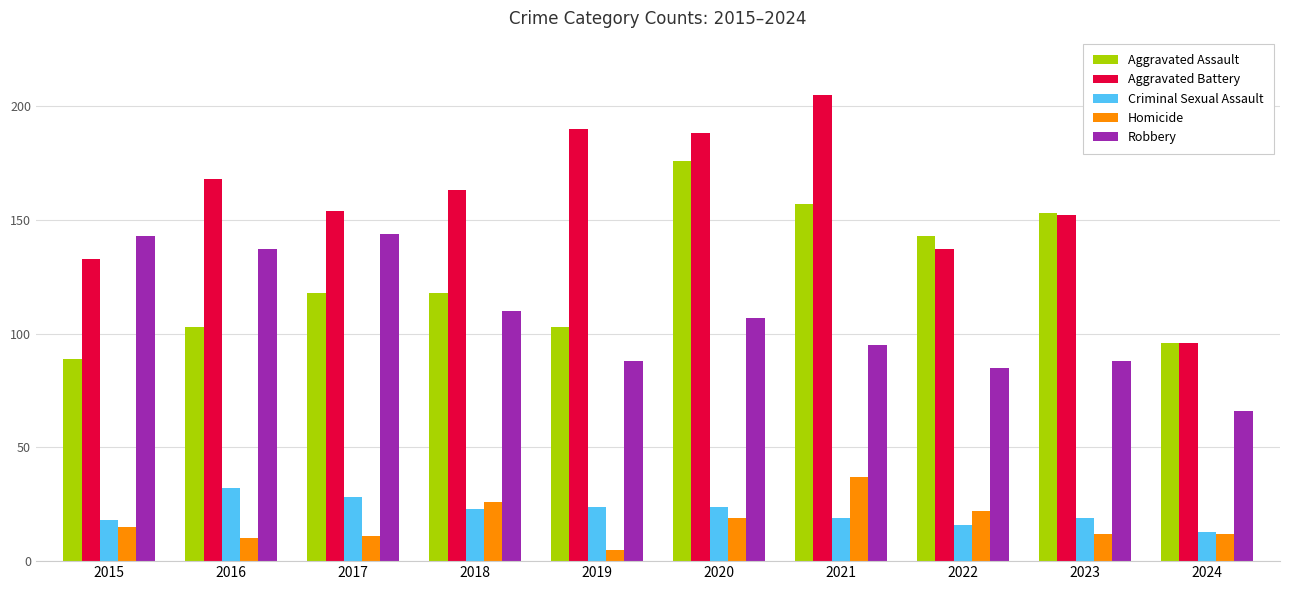

How many bars are there in each group?

5